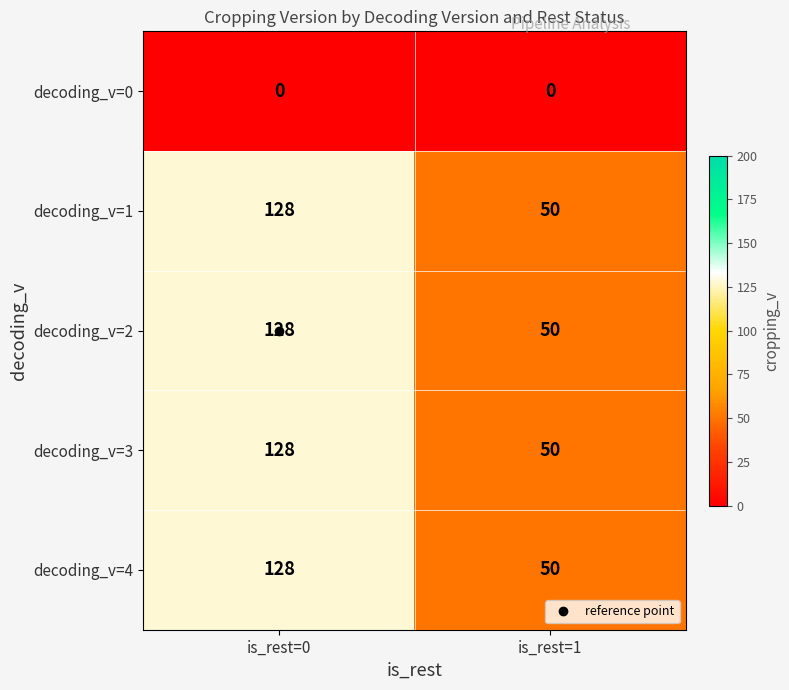

True or false: decoding_v=2 has a value of 65 at is_rest=1.

False